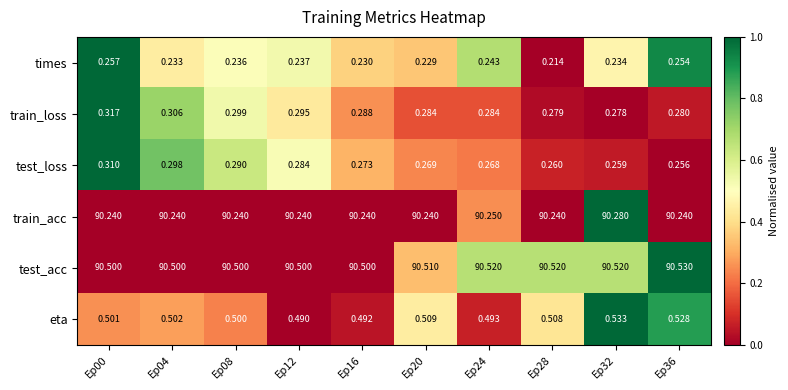

List the series in order of their peak value, highest first.

test_acc, train_acc, eta, train_loss, test_loss, times